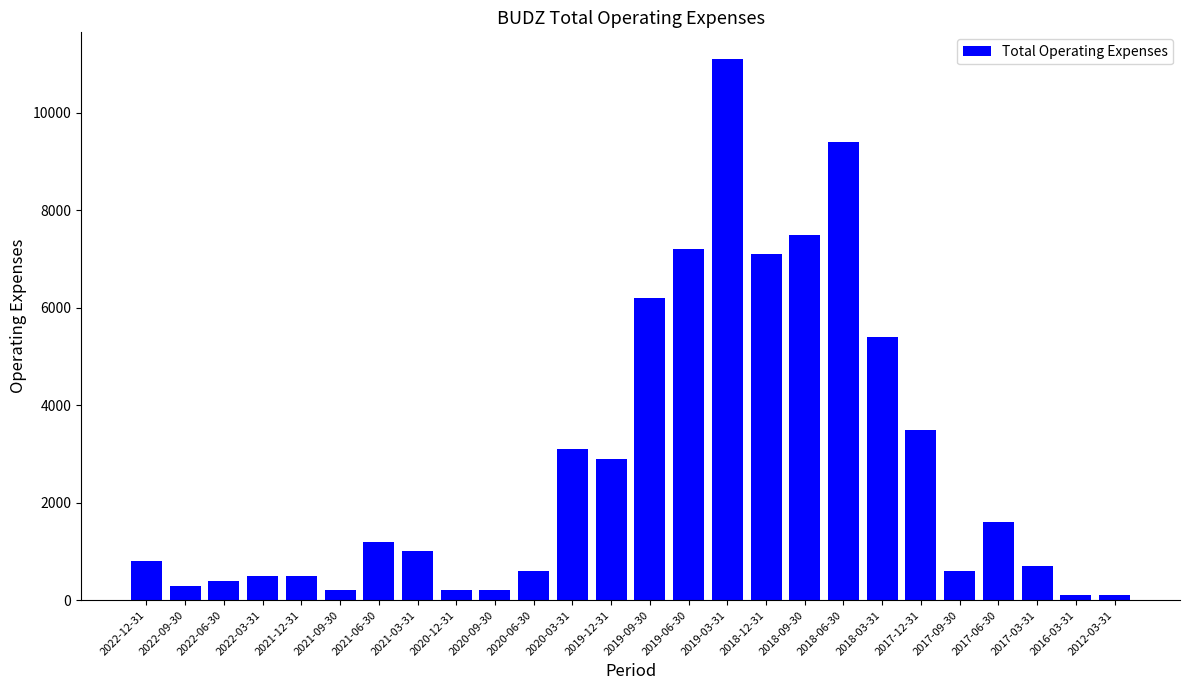

What is the sum of all values?

72400